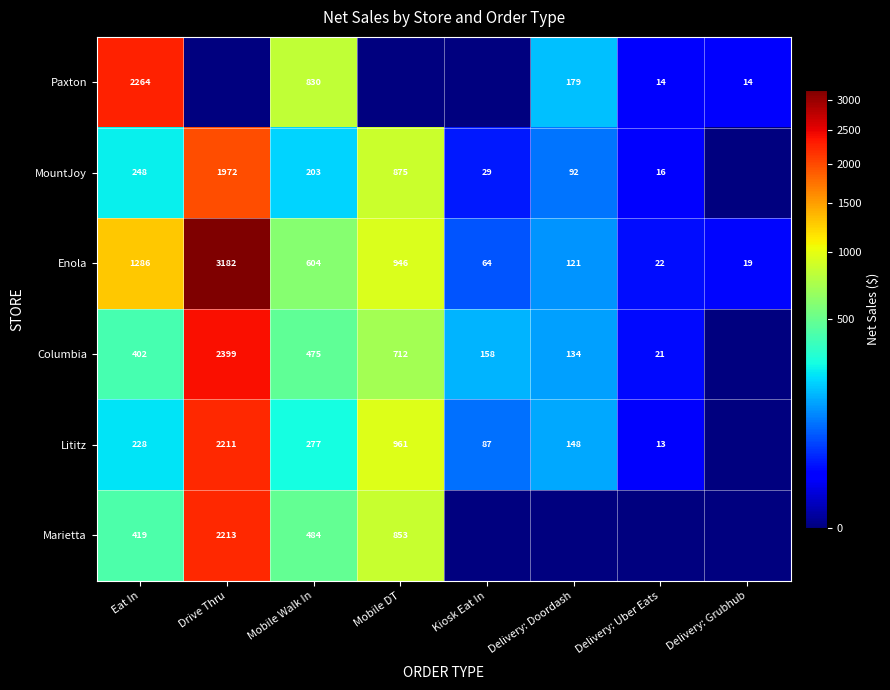

The Lititz series shows 277 at Mobile Walk In. True or false?

True